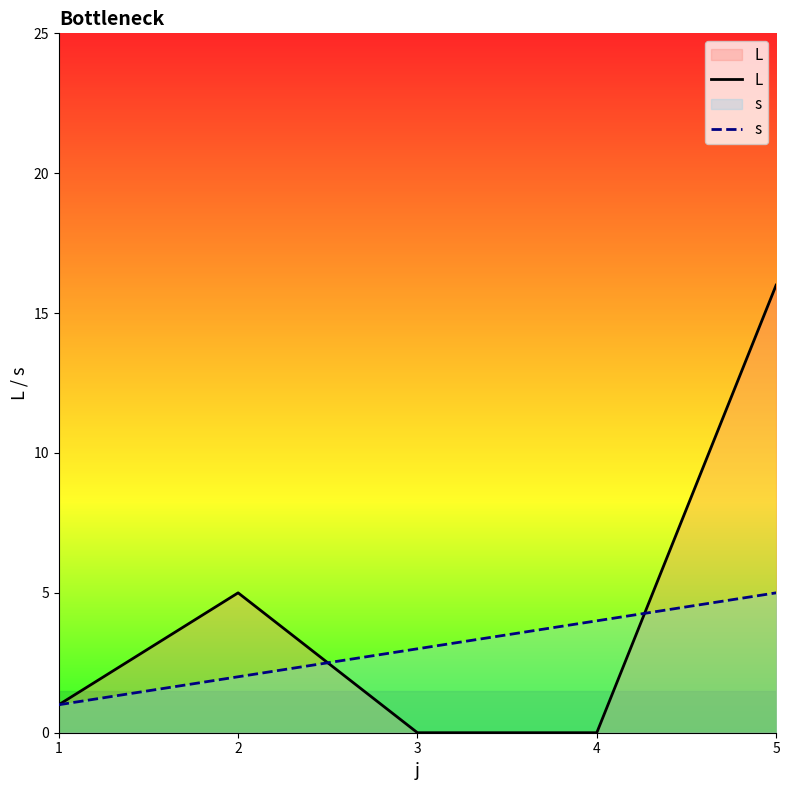

Which series ends up on top after the final intersection of L and s?

L